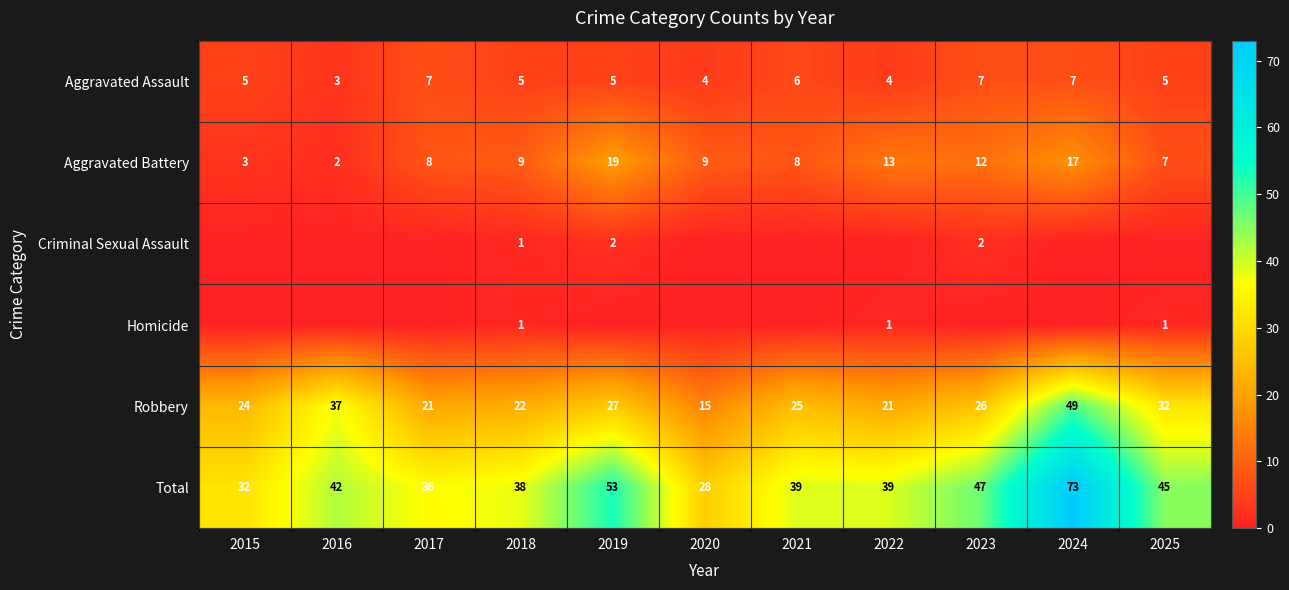

What is the lowest value of the Aggravated Assault series?

3